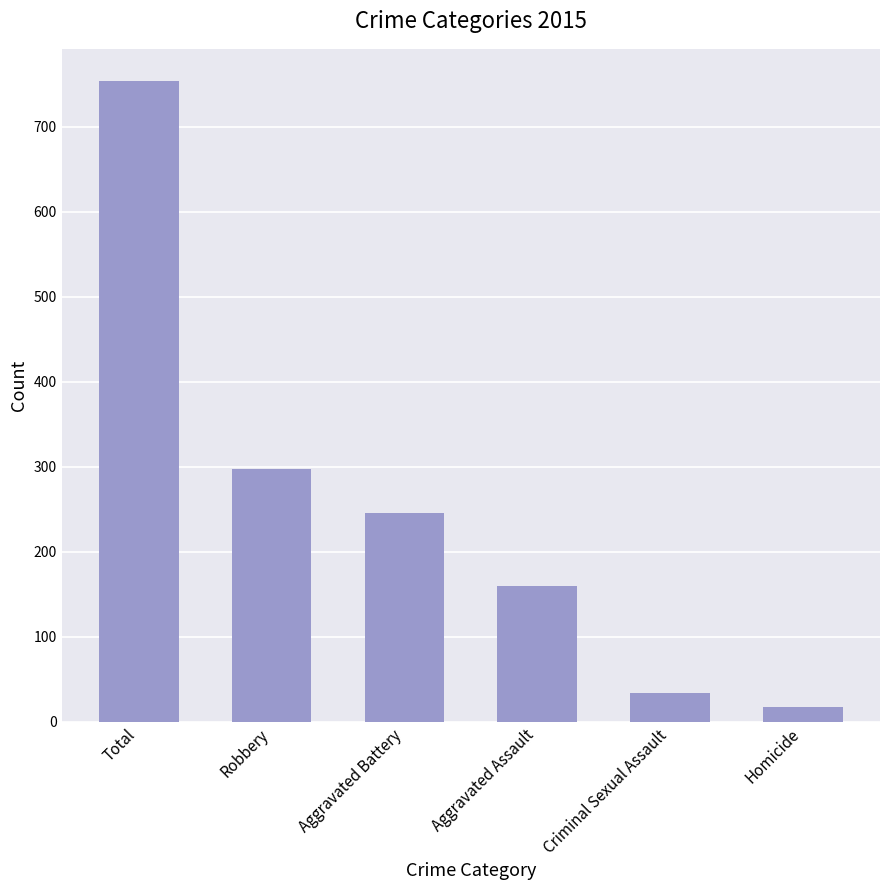

Reading left to right, transcribe all the data shown in this chart.

Total=754	Robbery=297	Aggravated Battery=246	Aggravated Assault=160	Criminal Sexual Assault=34	Homicide=17